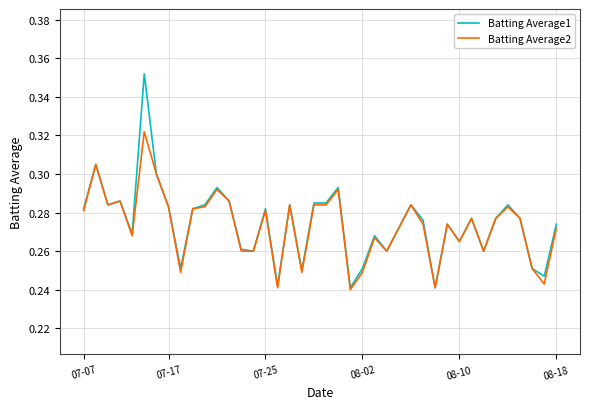

Which series has the largest range (max minus min)?

Batting Average1